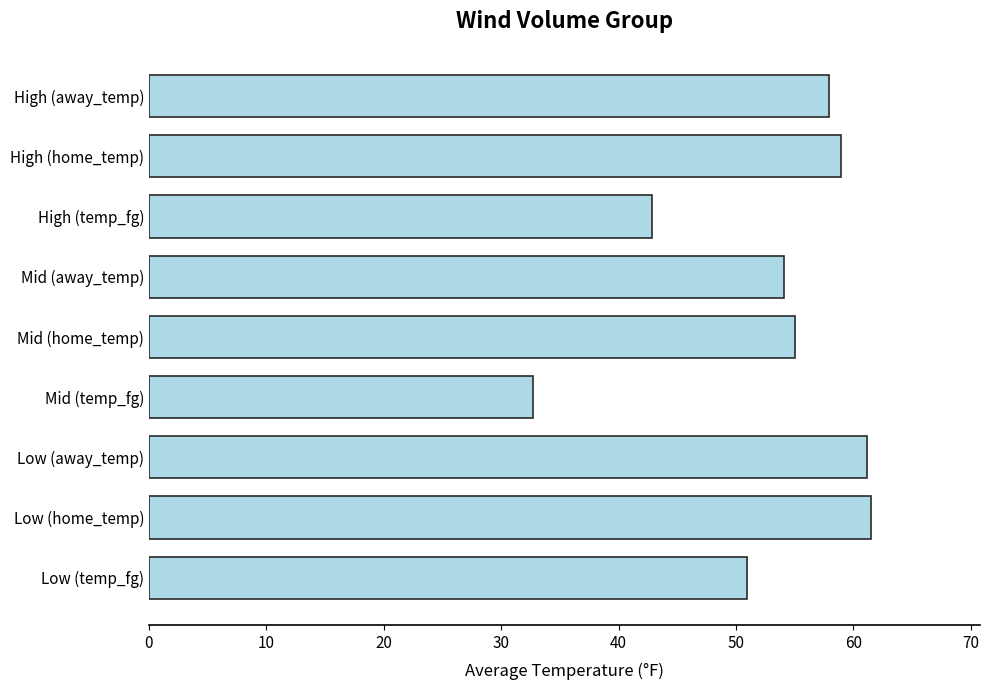

What is the ratio of the value at Mid (away_temp) to the value at Mid (temp_fg)?

1.7